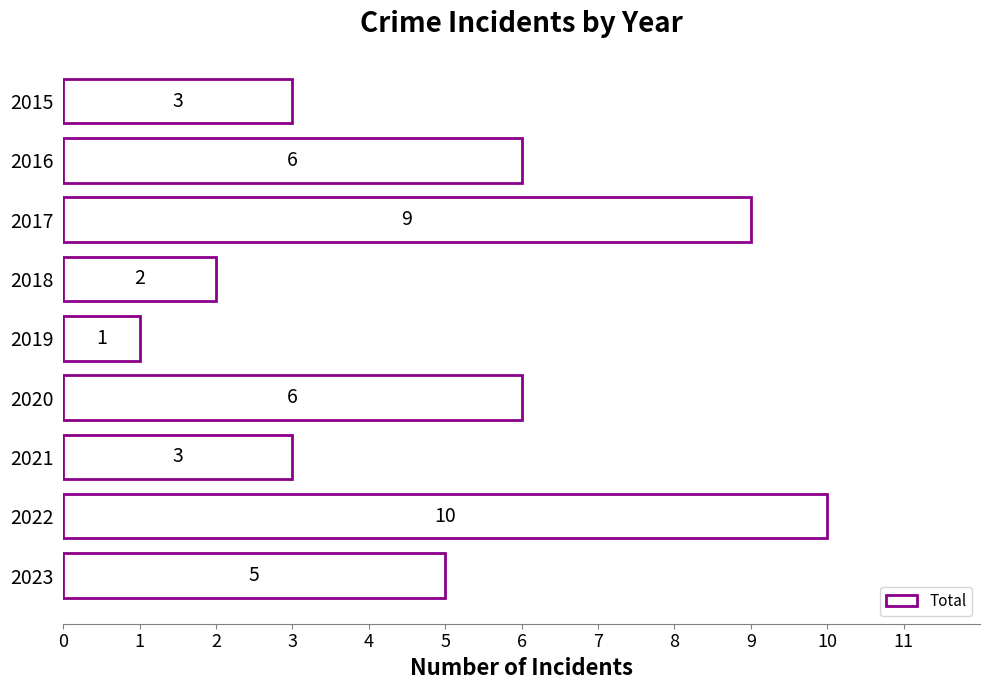

What is the value of the 9th bar from the top?

5